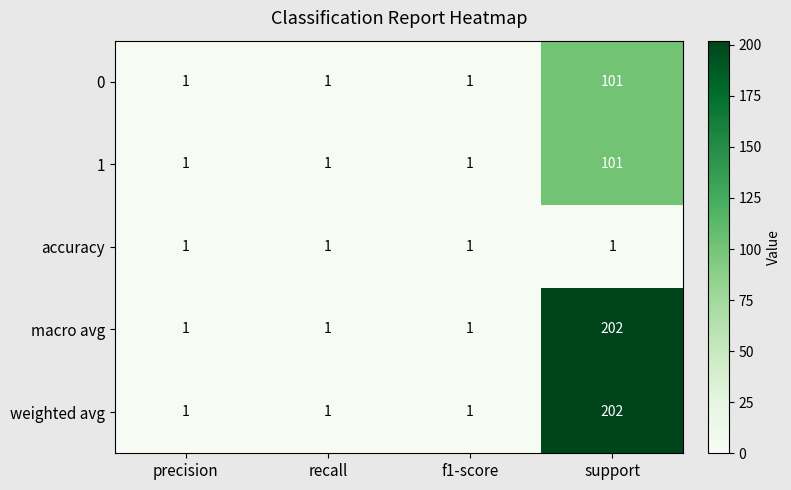

At which category does the chart reach its peak across all series?

support